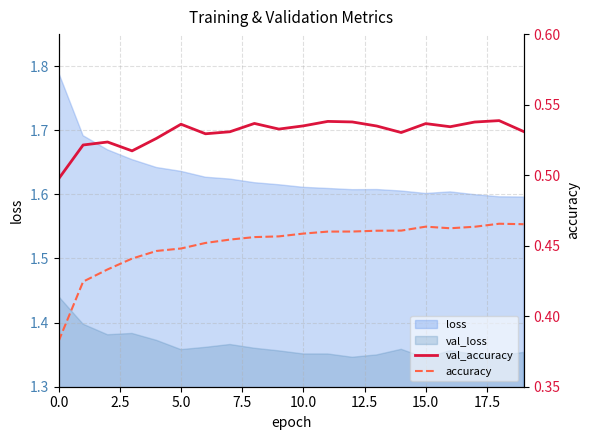

What position from the right is 9?

11